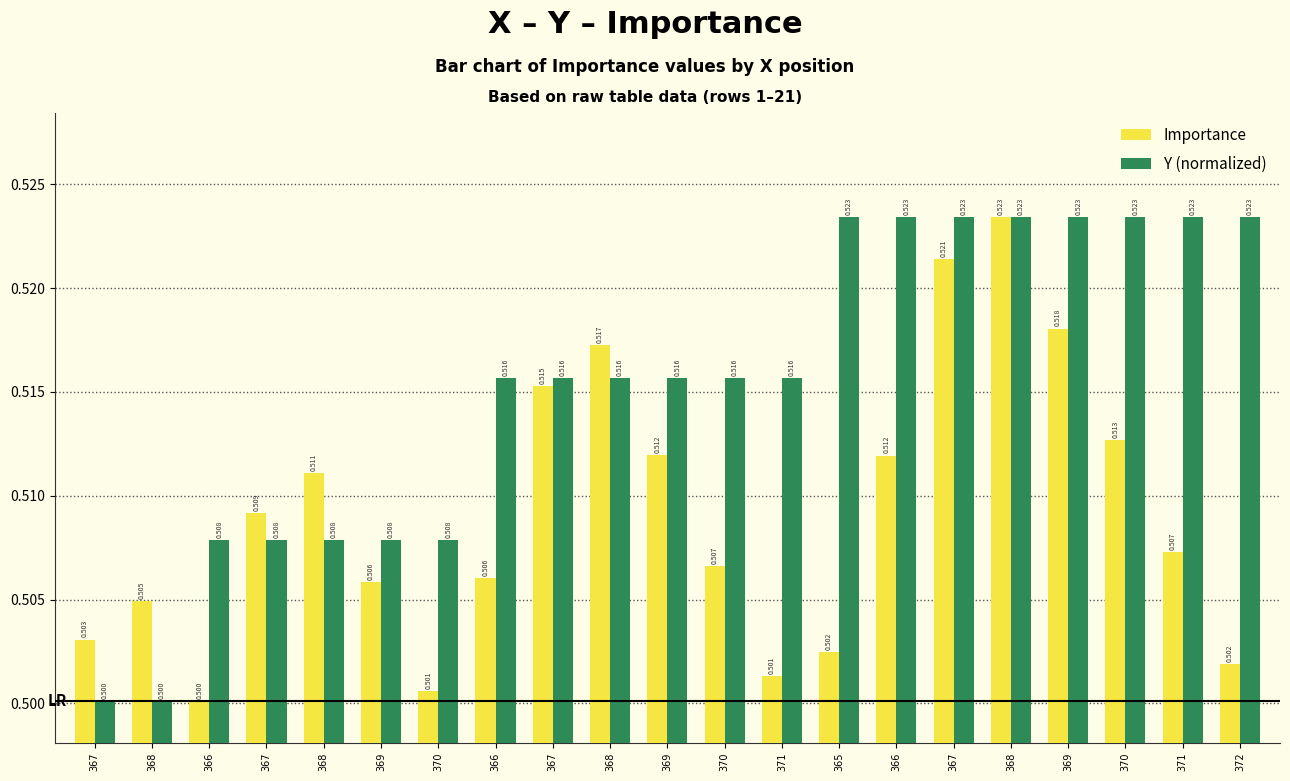

Is the value of Importance at 371 greater than the value of Y (normalized) at 370?

No